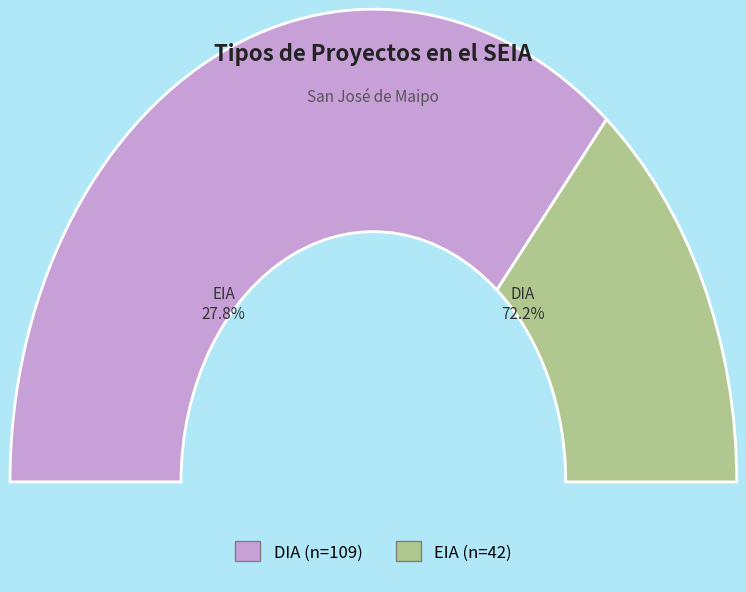

The DIA slice represents 67% of the pie. True or false?

False